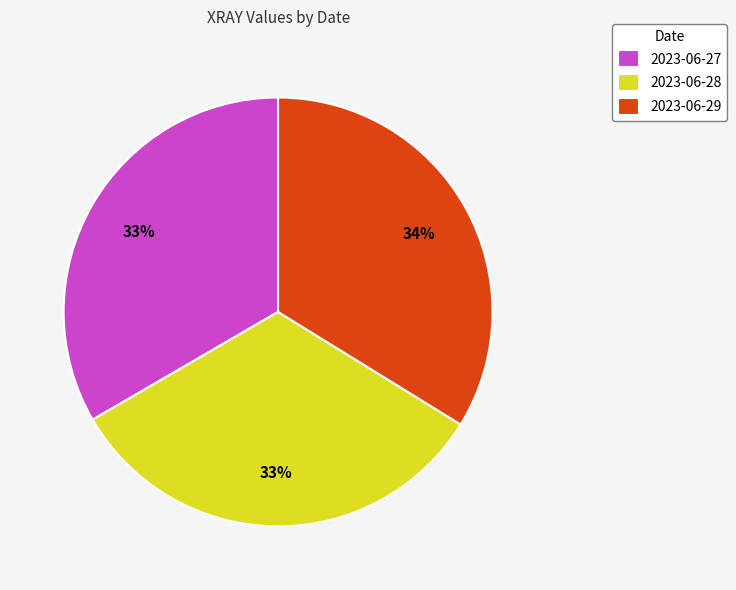

To the nearest percent, what is the difference between the largest and smallest slice percentages?

1%